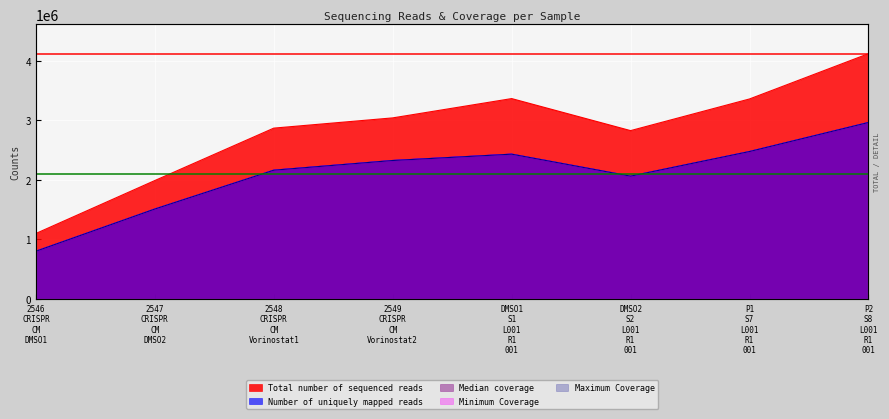

List the series in order of their peak value, highest first.

Total number of sequenced reads, Number of uniquely mapped reads, Median coverage, Minimum Coverage, Maximum Coverage